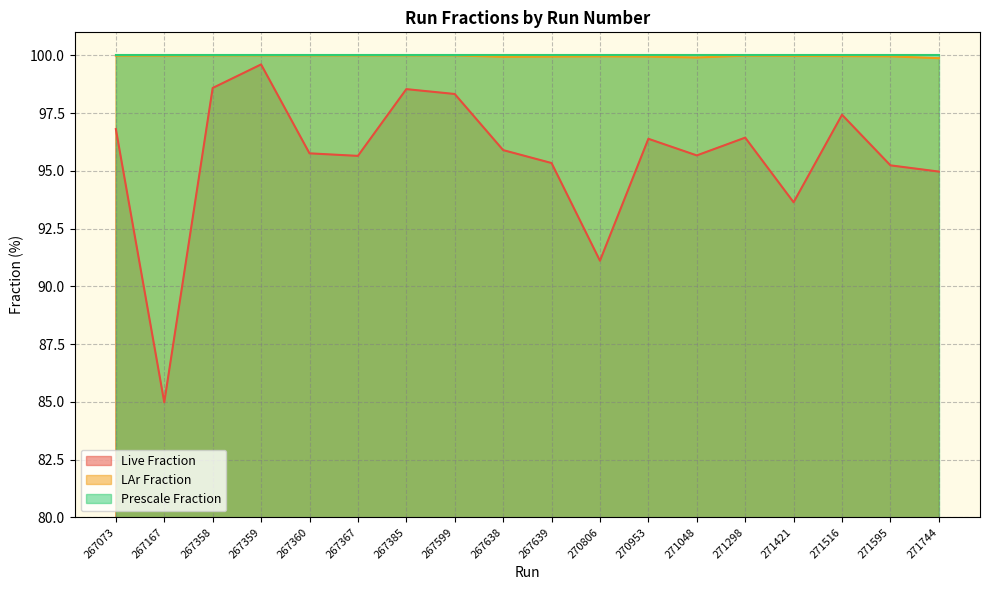

What is the value of the Live Fraction point at the 14th from the left?

96.4